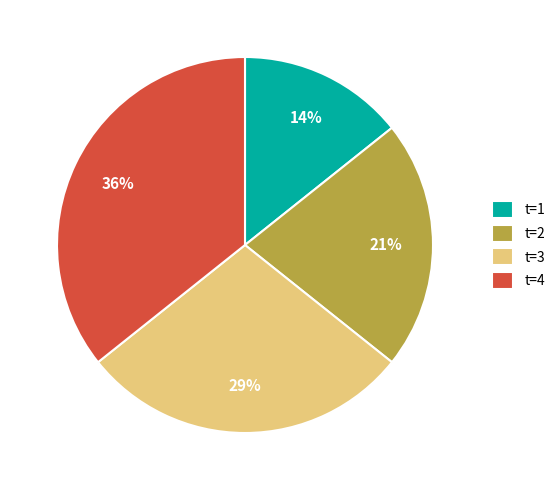

How many slices are in this pie chart?

4